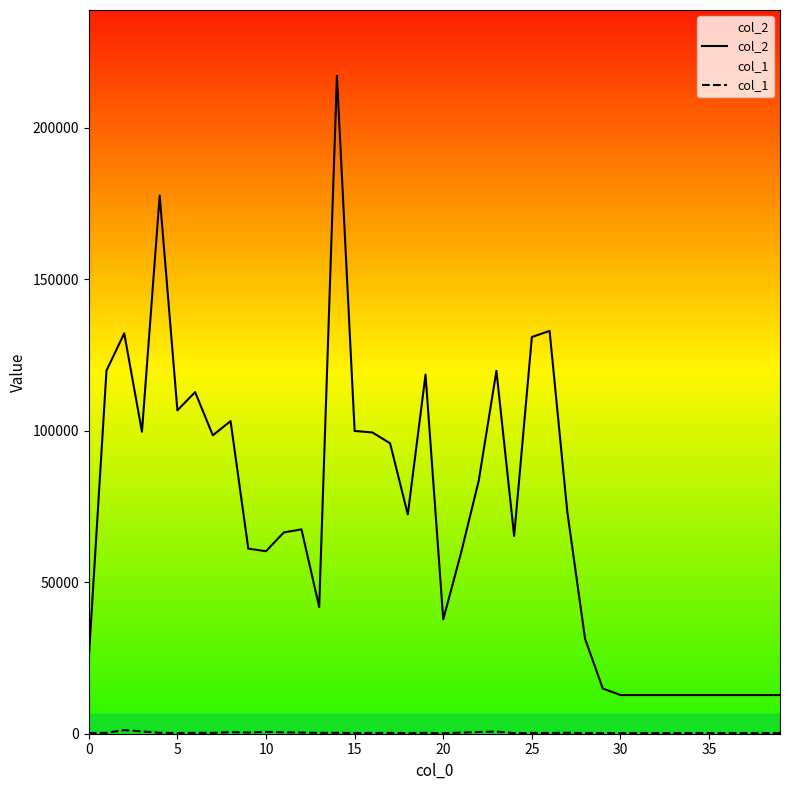

What are all the series names shown in the legend?

col_2, col_1